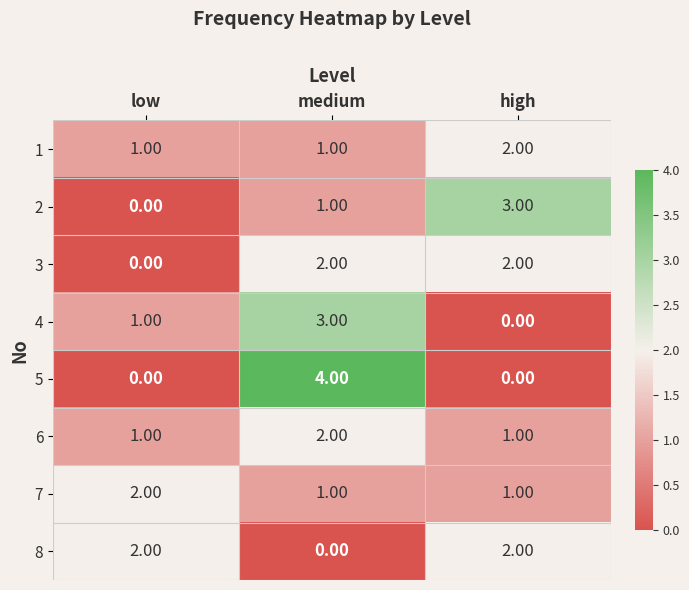

What is the difference between the 2 values at low and high?

3